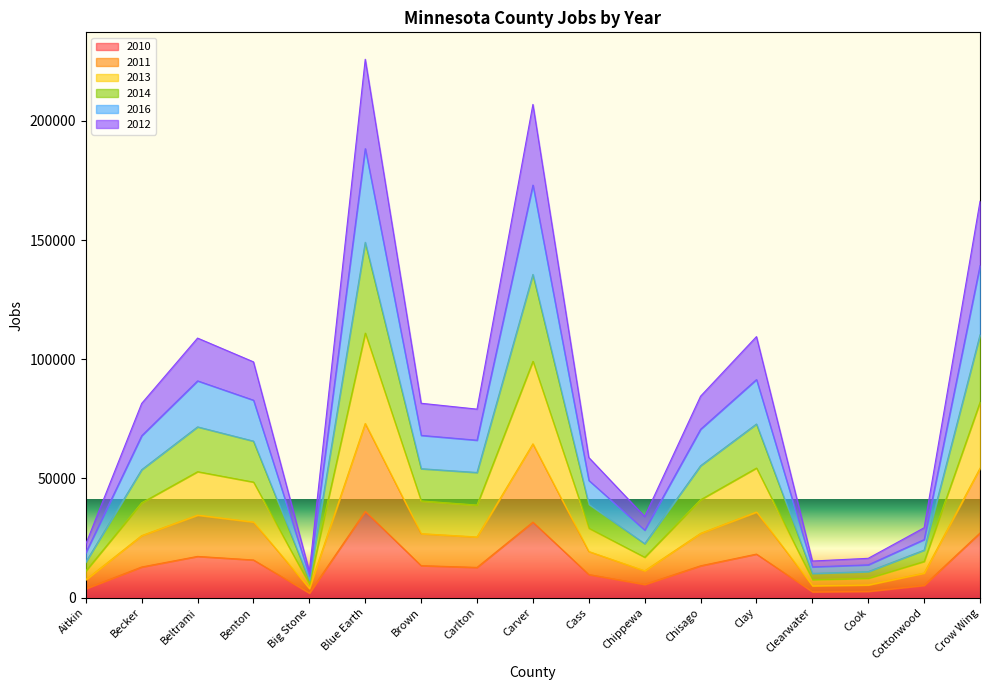

Does the chart display data point markers on the line(s)?

No